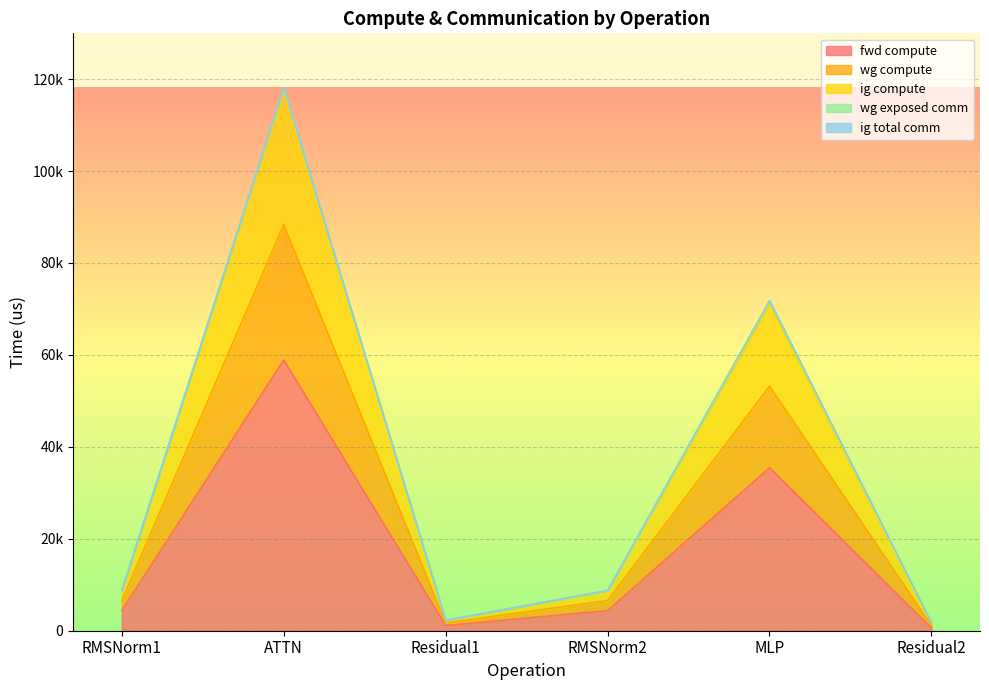

Which category has the lowest value in the fwd compute series?

Residual2